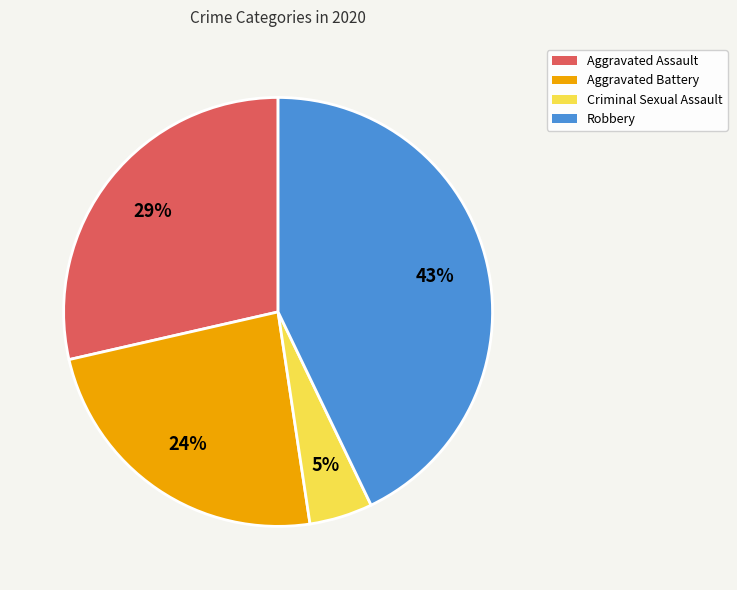

To the nearest percent, what is the difference between the largest and smallest slice percentages?

38%